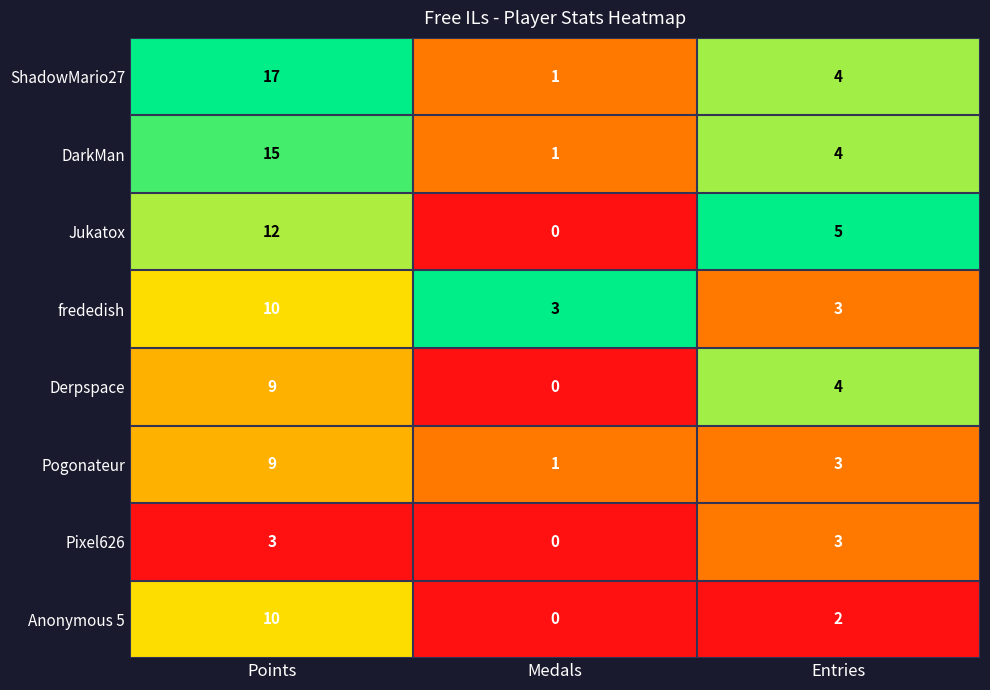

How many series are shown in this chart?

8